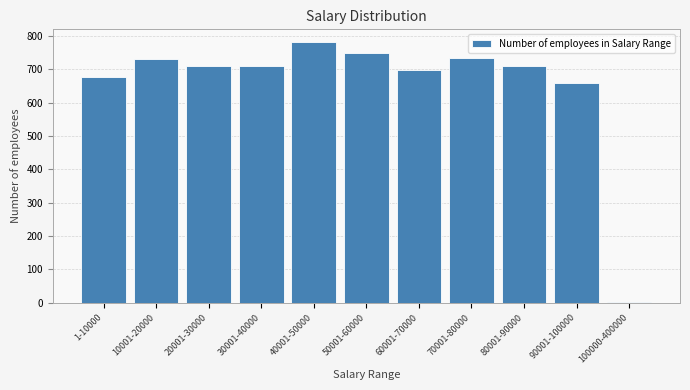

Which label corresponds to the largest value in the chart?

40001-50000